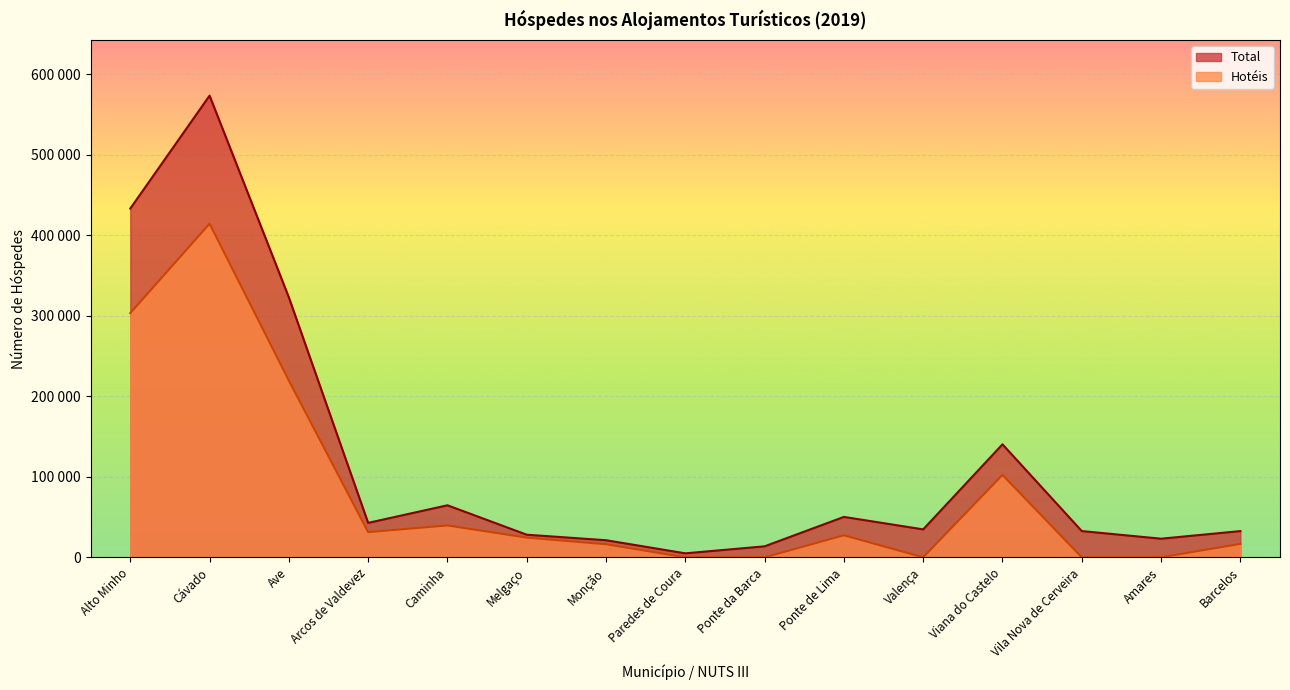

What value does the Total series have at Caminha?

64595